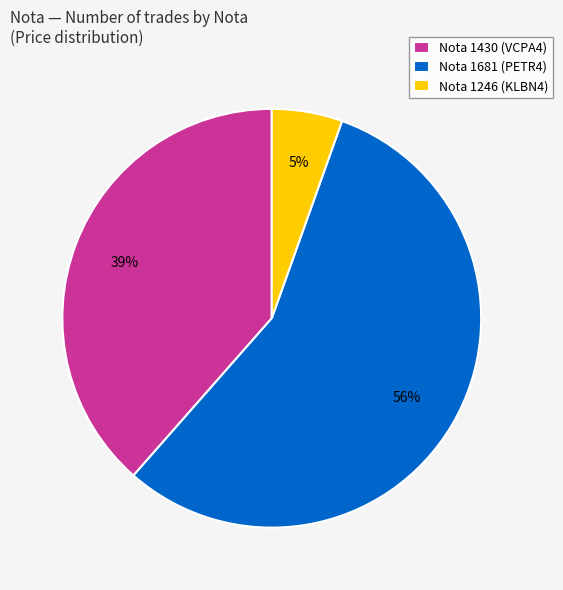

Which slice is the smallest?

Nota 1246 (KLBN4)